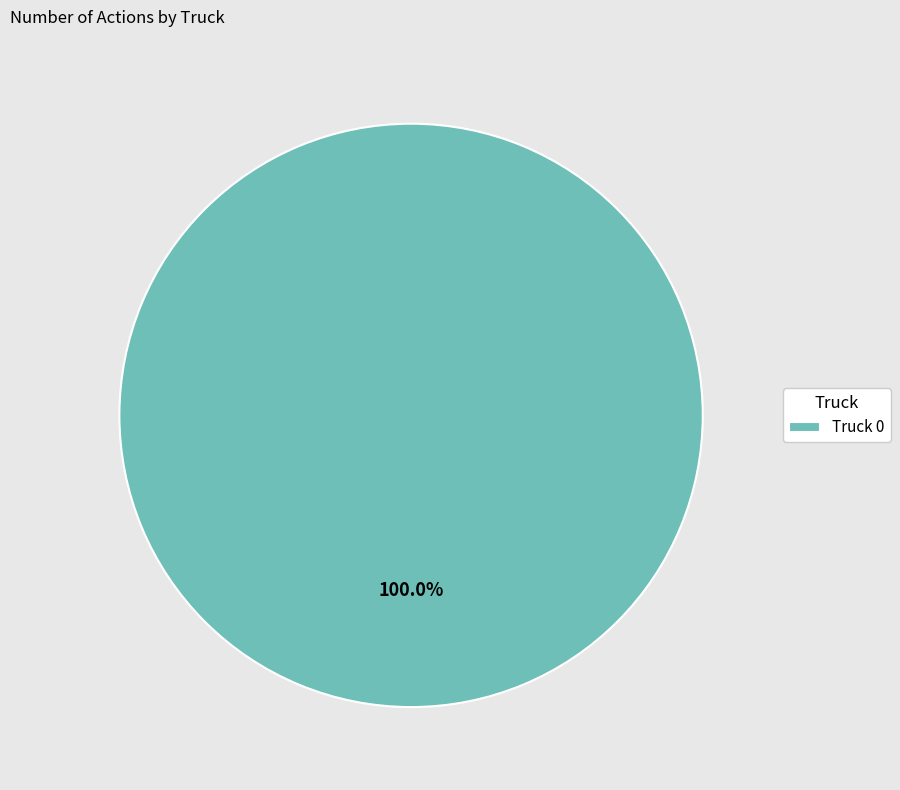

To the nearest percent, what percentage of the pie is Truck 0?

100%